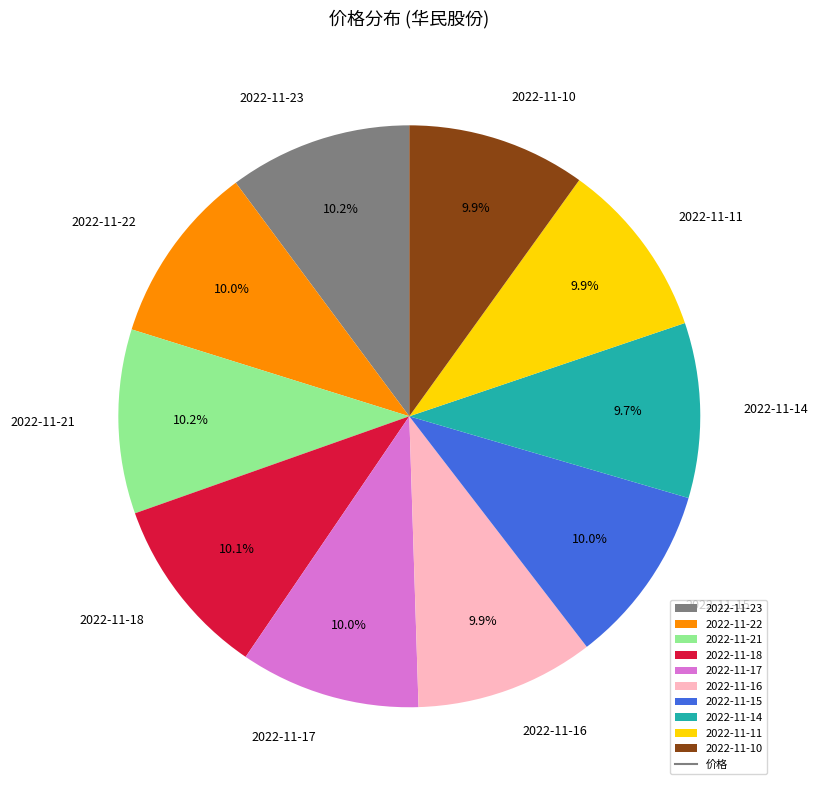

Approximately how many times larger is the value at 2022-11-21 compared to 2022-11-22?

1.0